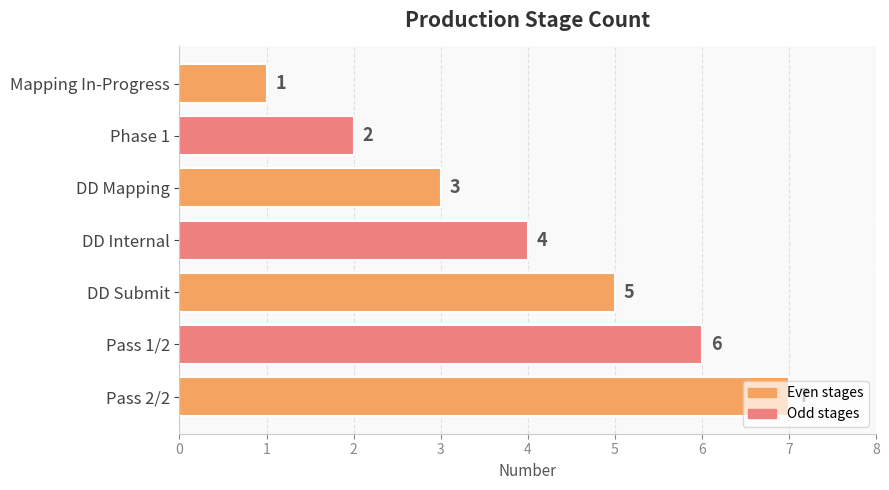

True or false: the data shows 1 at Mapping In-Progress.

True